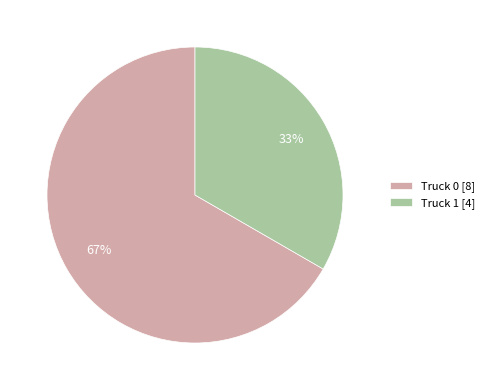

What is the ratio of the value at Truck 0 [8] to the value at Truck 1 [4]?

2.0